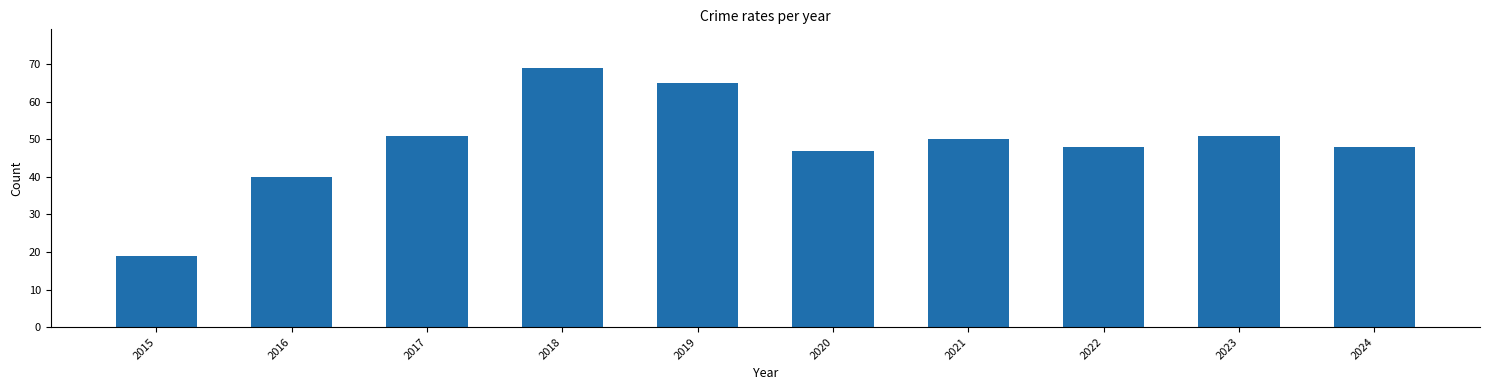

How many series are shown in this chart?

1